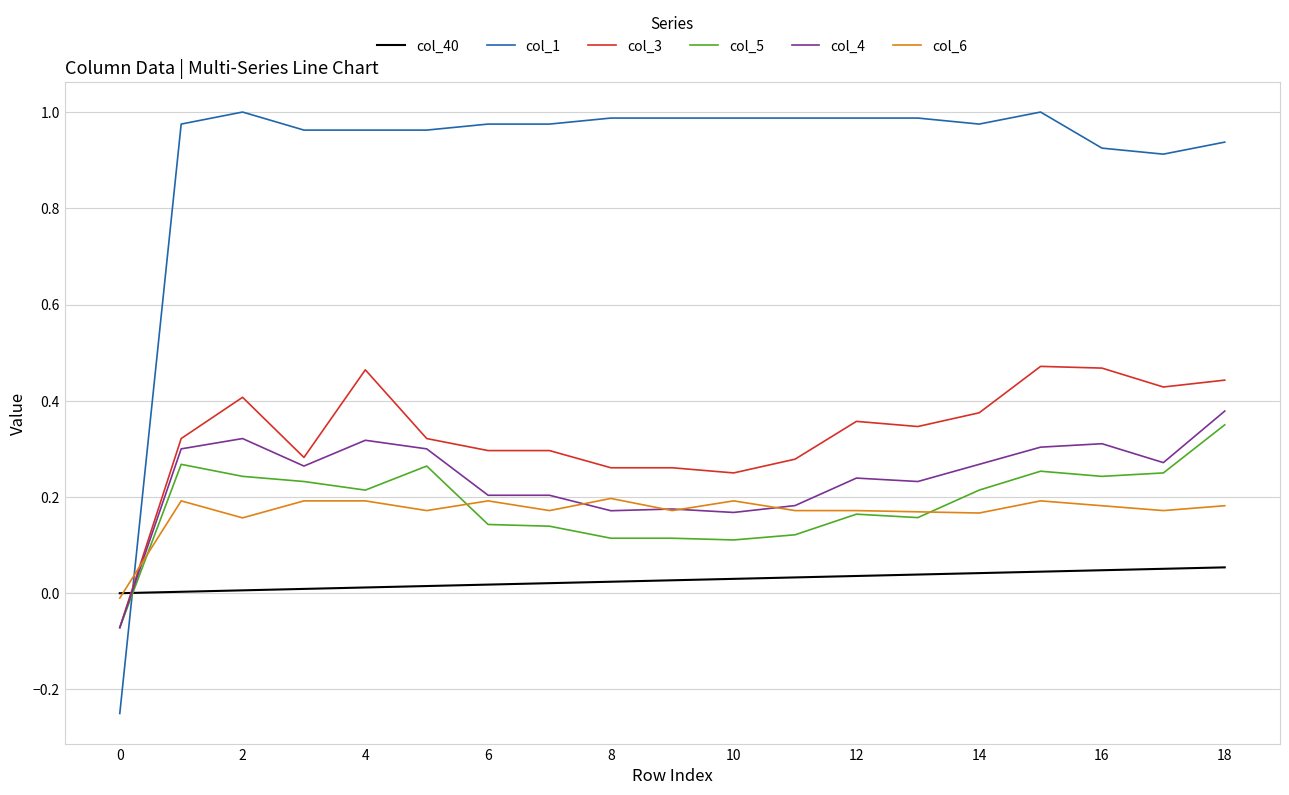

Count the number of categories in the chart.

19